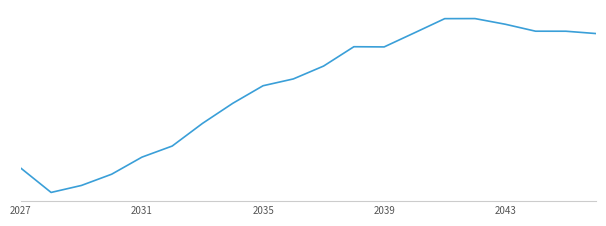

Does the chart have visible grid lines?

No